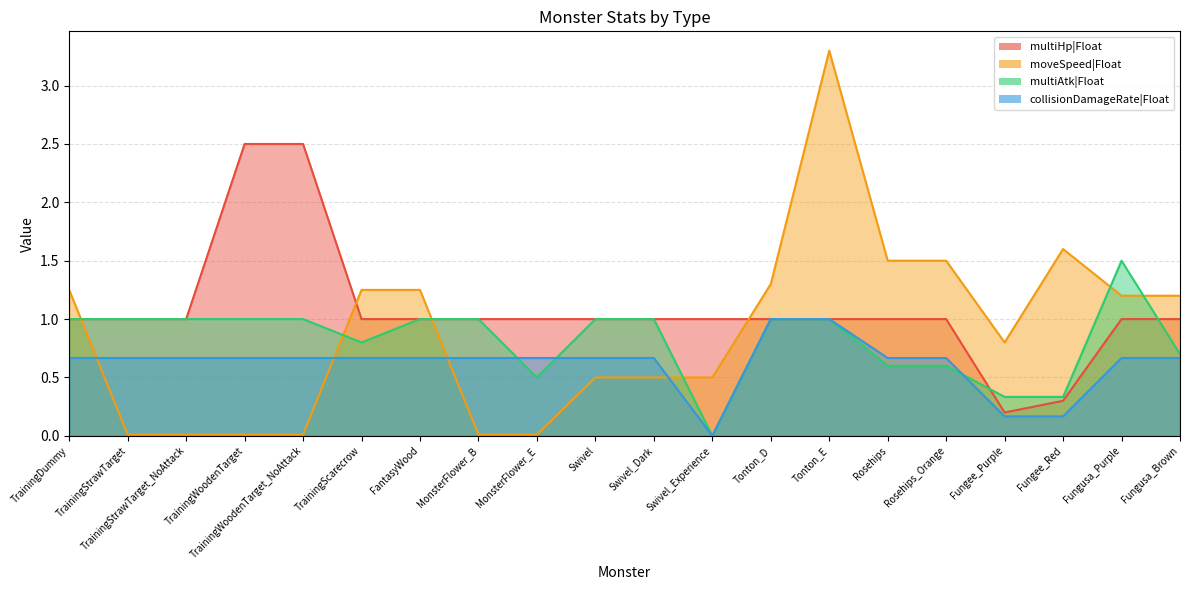

How many values in multiAtk|Float are above zero?

19